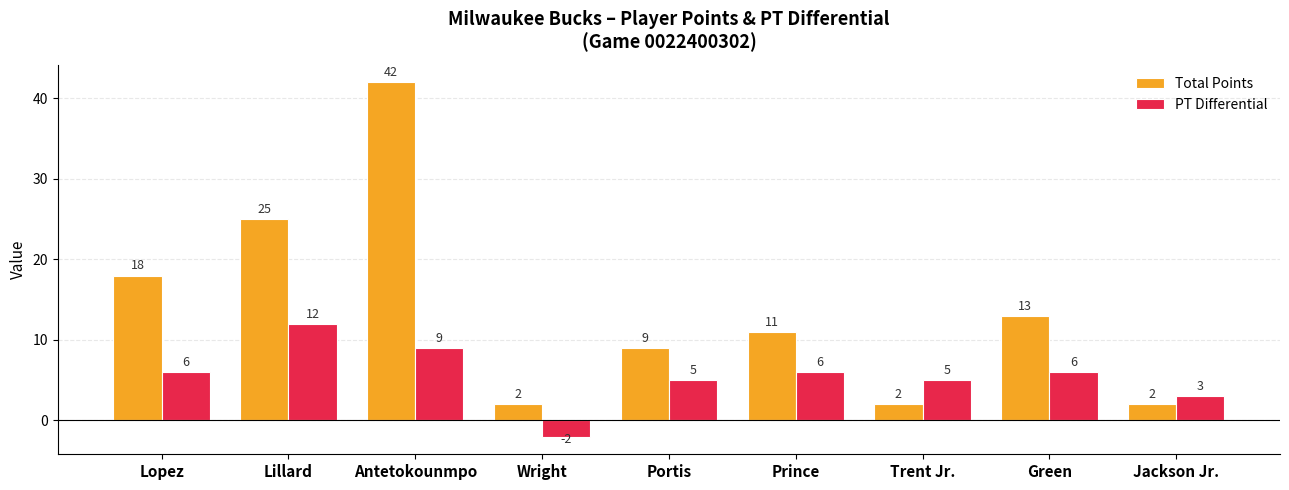

The value of Total Points at Trent Jr. is 2. True or false?

True